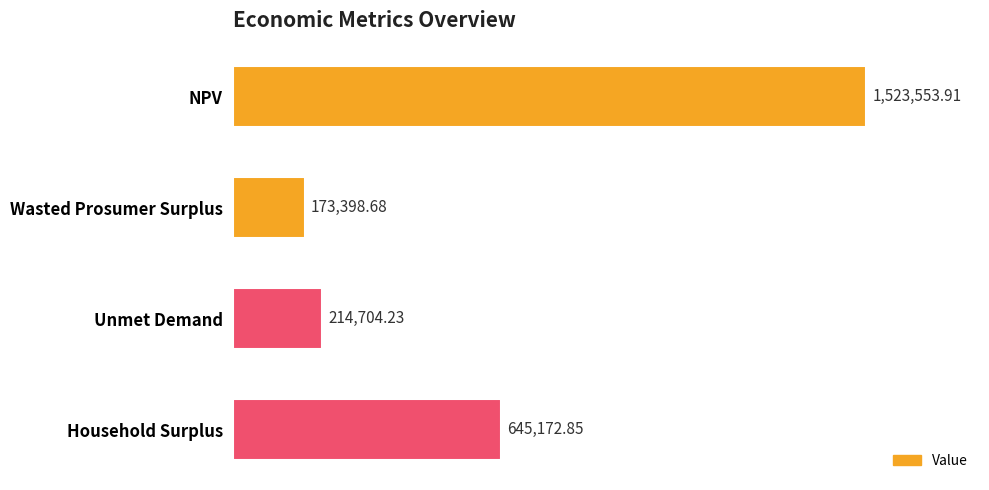

Are the bars horizontal?

Yes